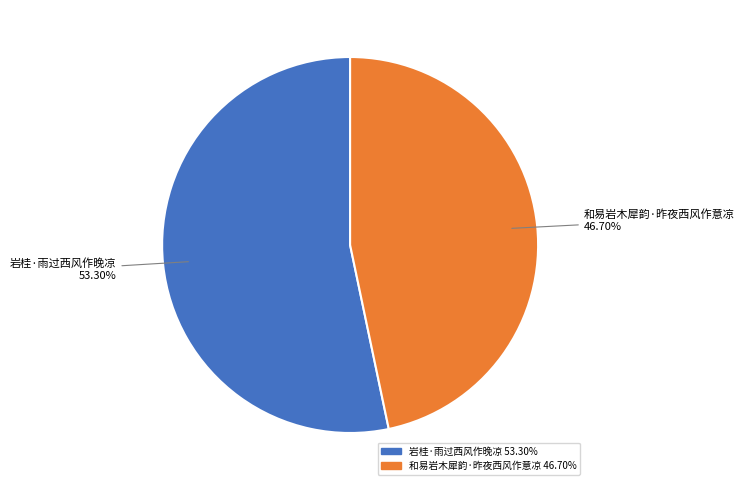

To the nearest percent, what is the average slice percentage?

50%